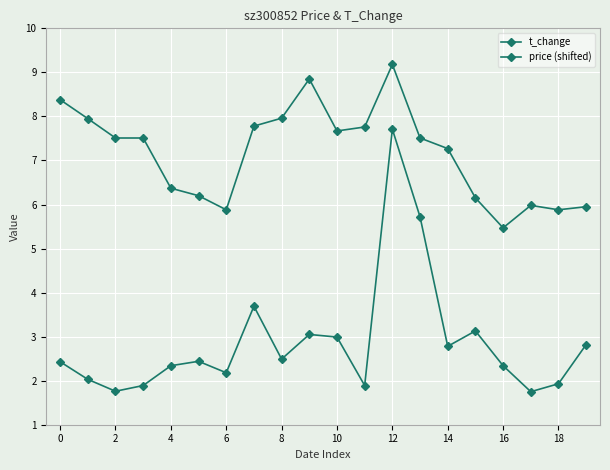

How many data points in price (shifted) are less than 7?

8